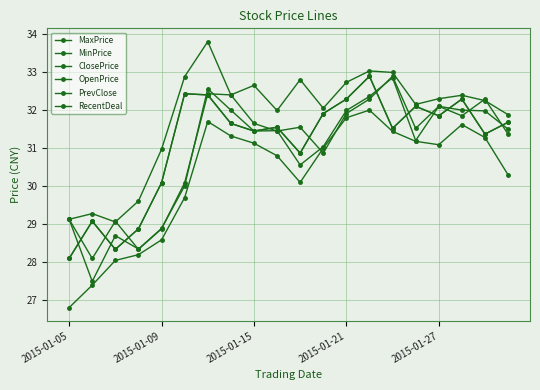

Is this an area chart (filled region under the line)?

No